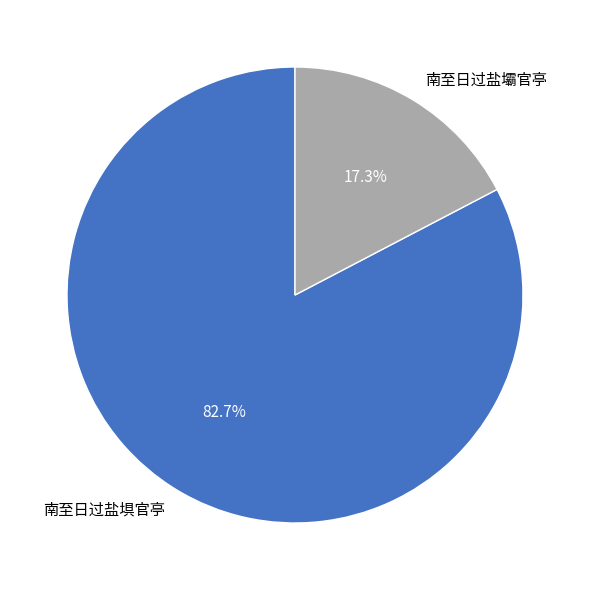

What portion of the pie excludes 南至日过盐壩官亭?

82.7%